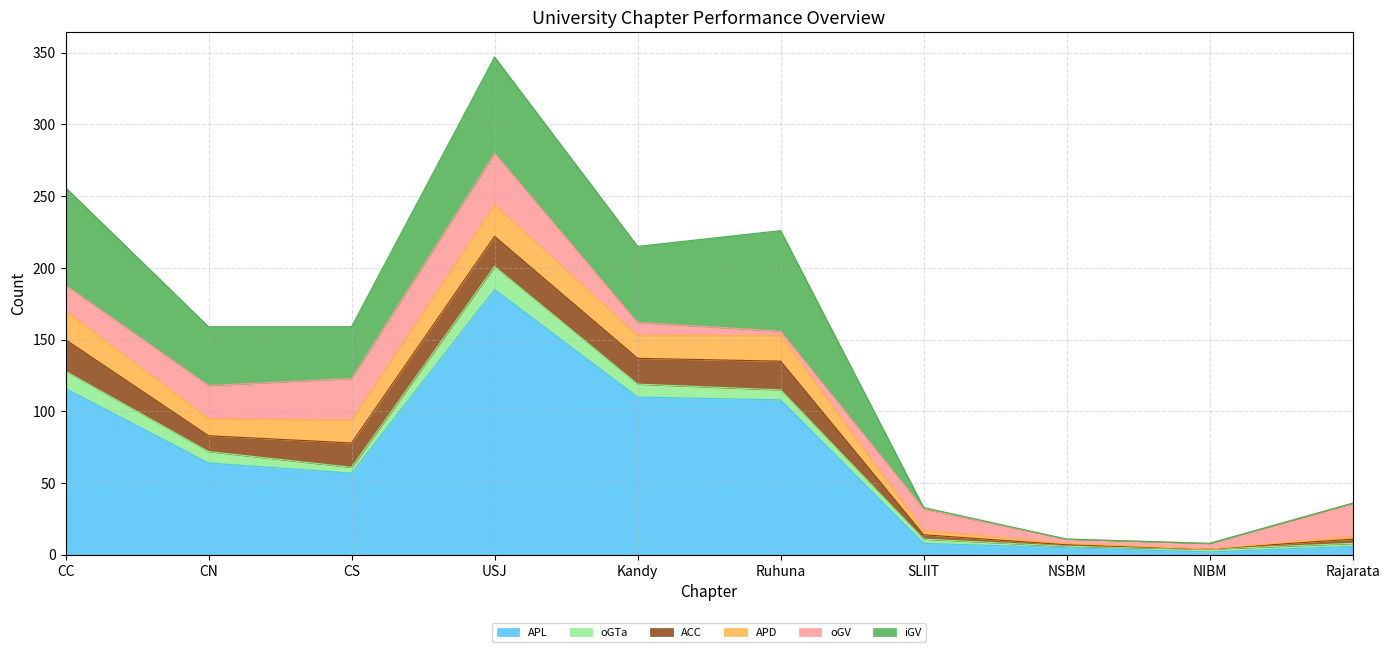

At which label does APD first exceed 16?

CC